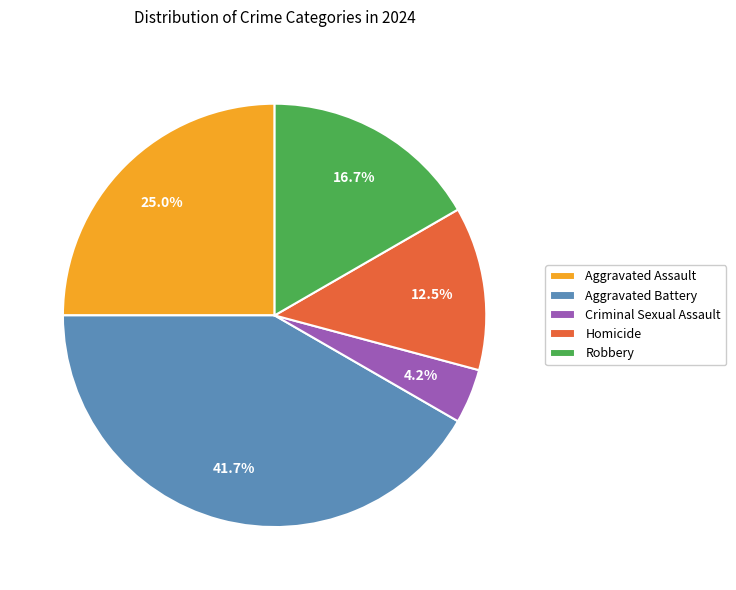

The Aggravated Assault slice represents 25% of the pie. True or false?

True